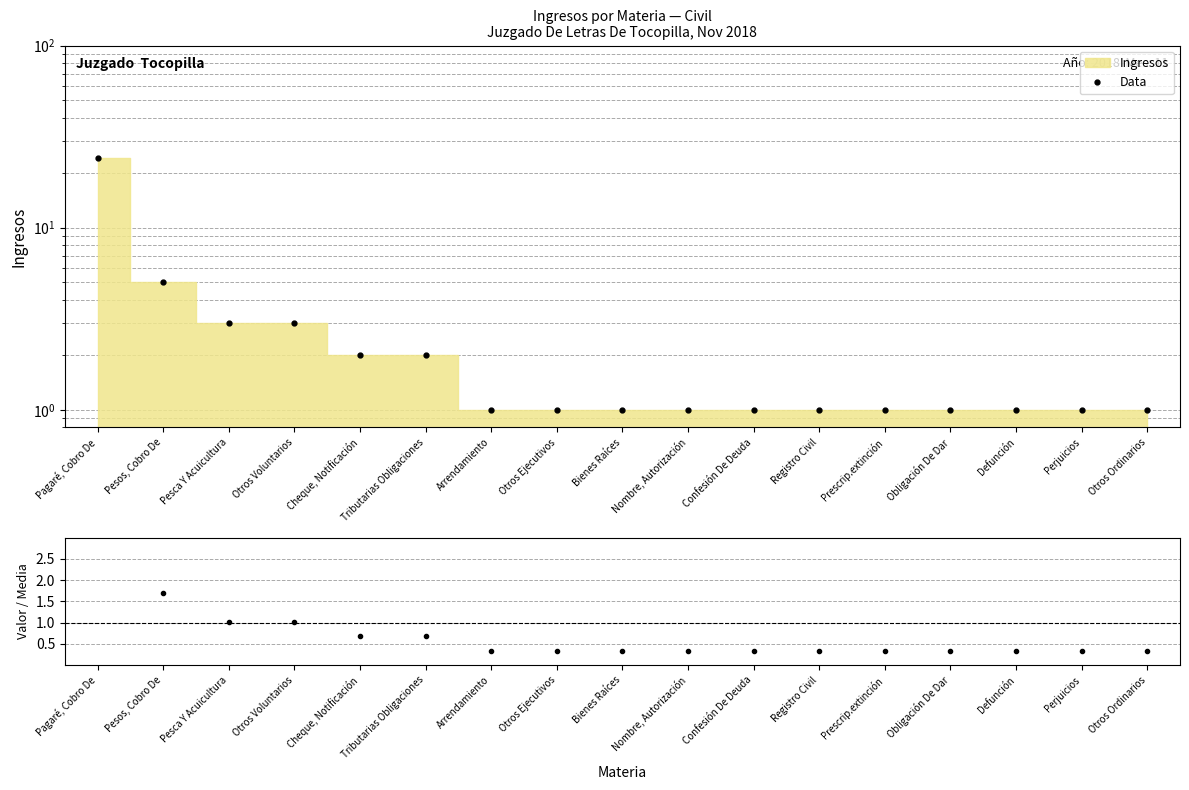

Between Defunción and Pesos, Cobro De, which is larger?

Pesos, Cobro De